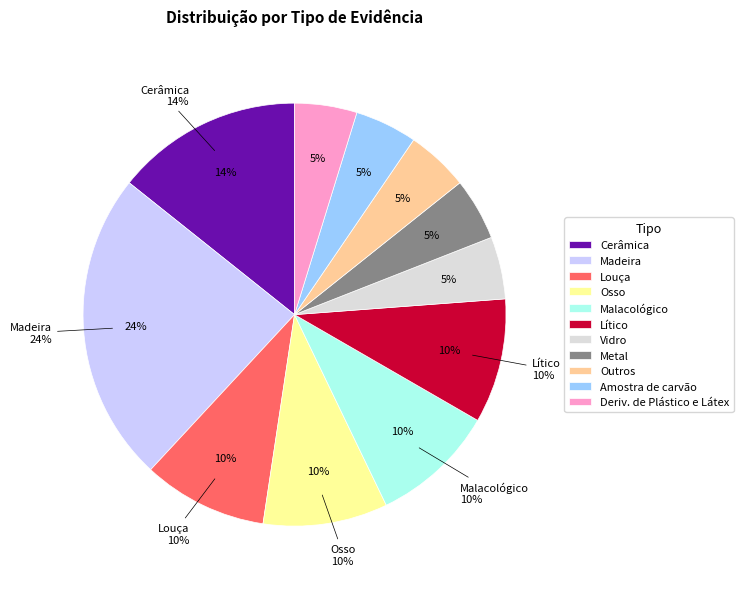

Is there a majority slice in this chart?

No